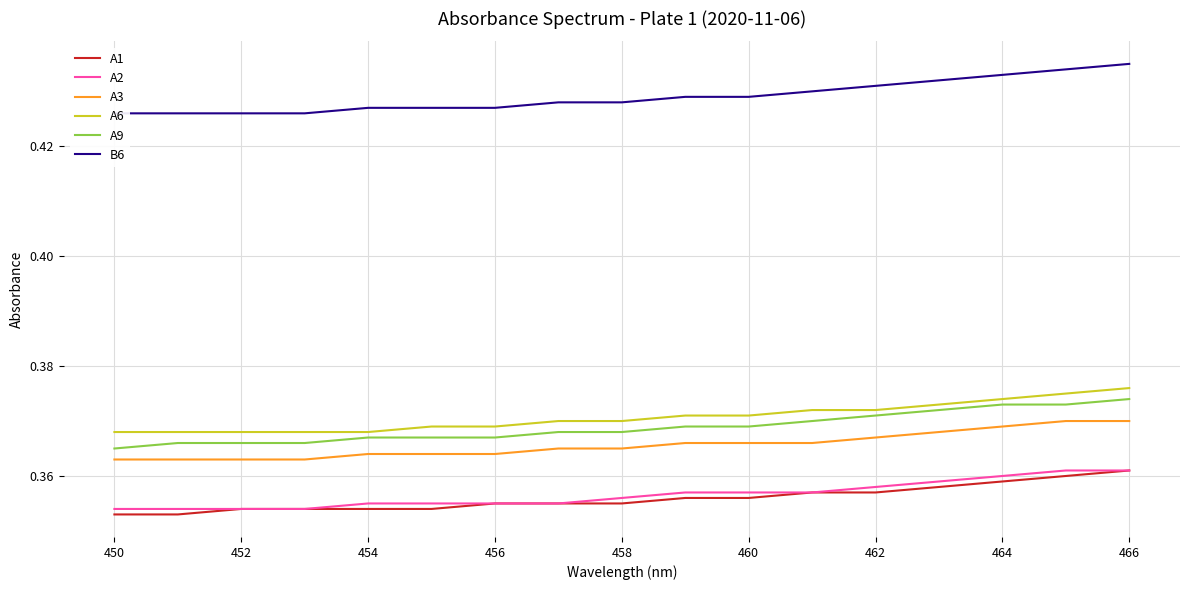

What is the sum of all A3 values?

6.2